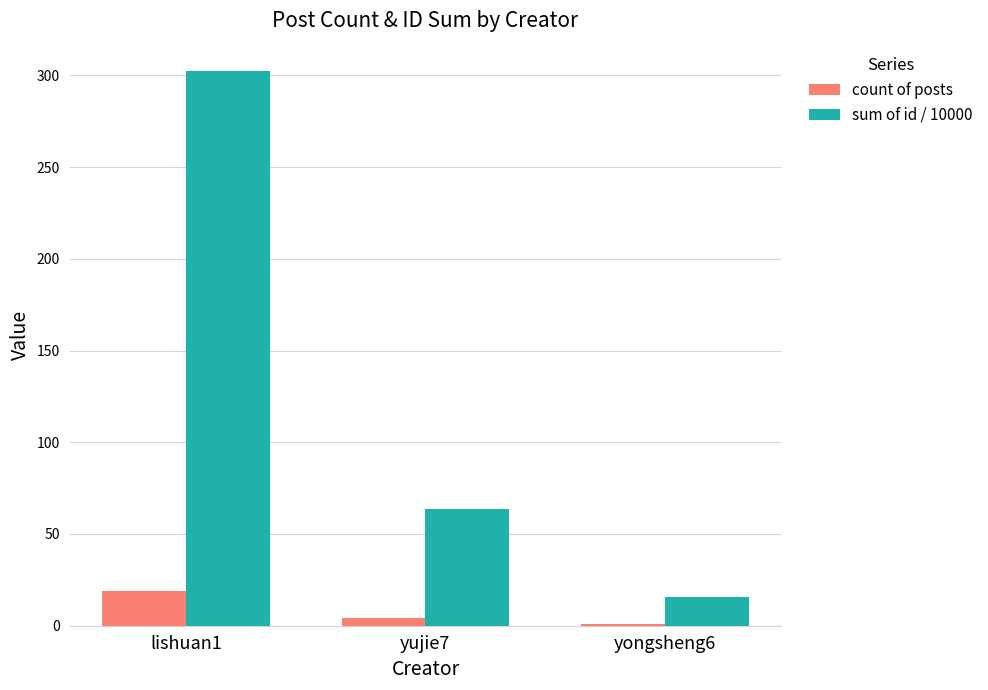

What is the minimum value for count of posts?

1.0